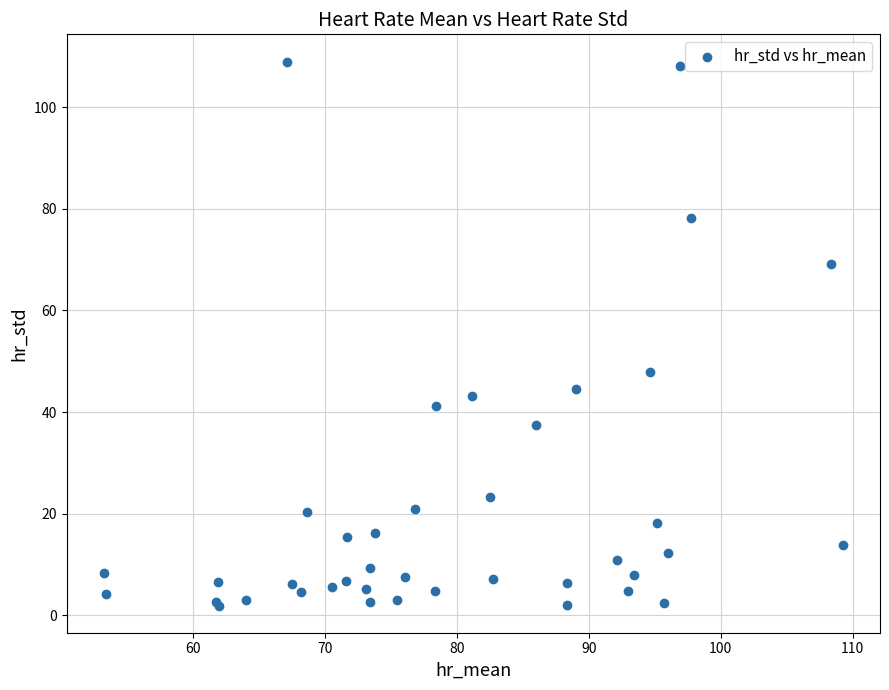

What Y value in the scatter plot is closest to 55?

47.8